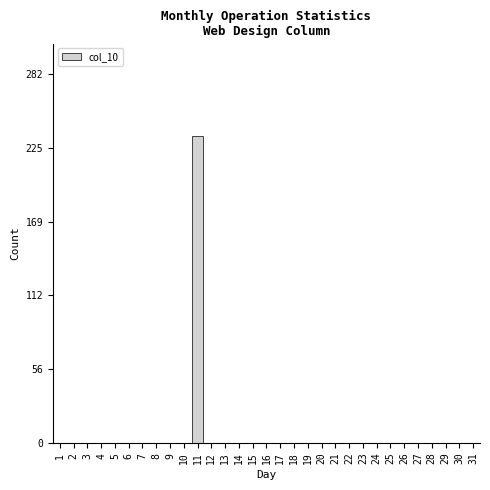

Between 27 and 11, which is larger?

11